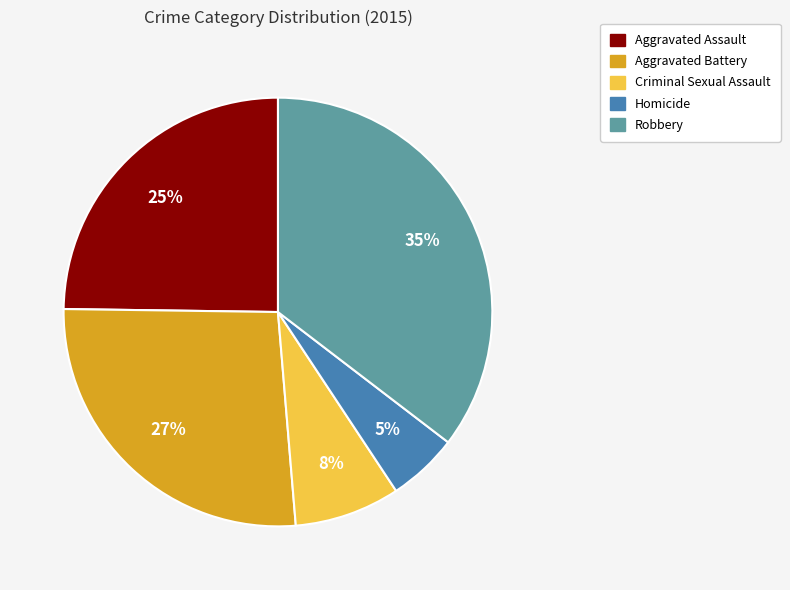

Count the number of slices in the pie.

5